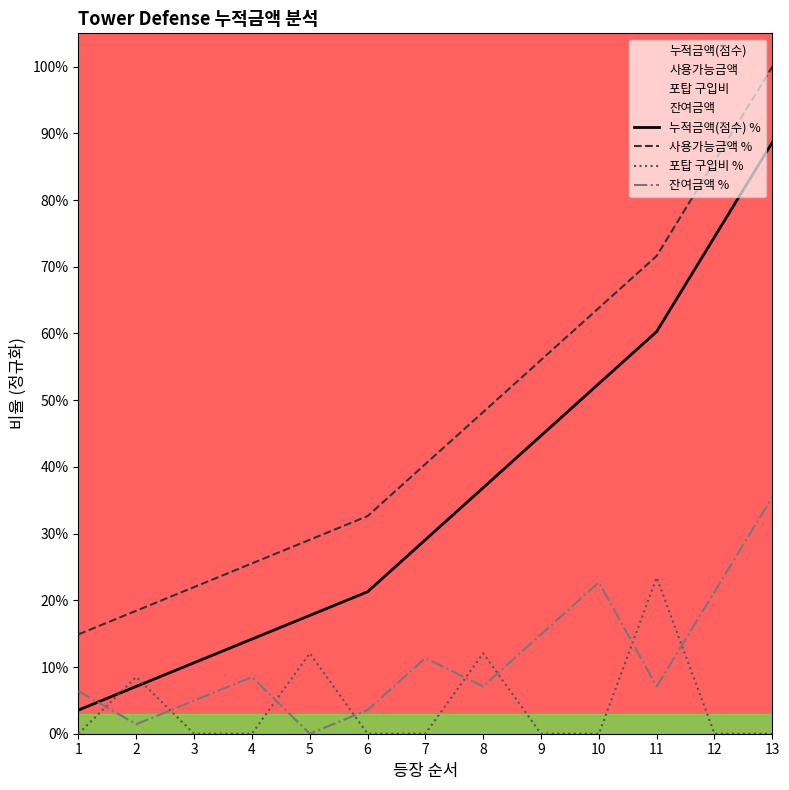

Between 1 and 3, which series saw the biggest shift?

사용가능금액 %